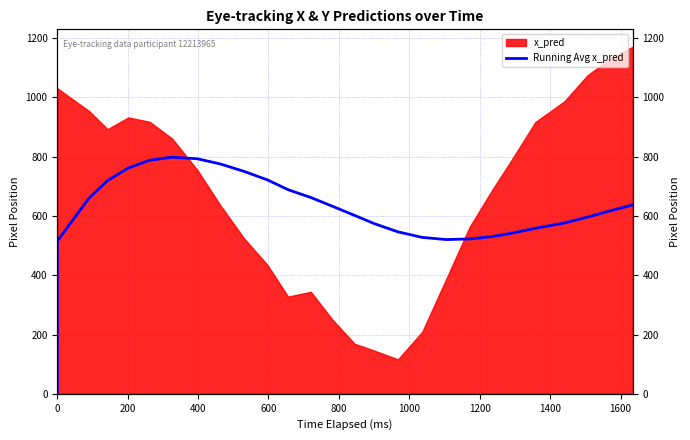

Is it true that the value at 23 is 140.8?

False